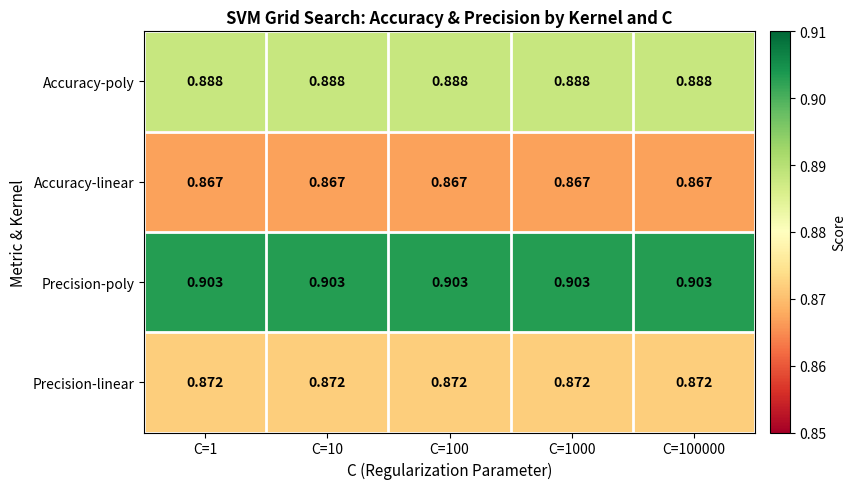

Rank the series at C=10 from lowest to highest value.

Accuracy-linear, Precision-linear, Accuracy-poly, Precision-poly